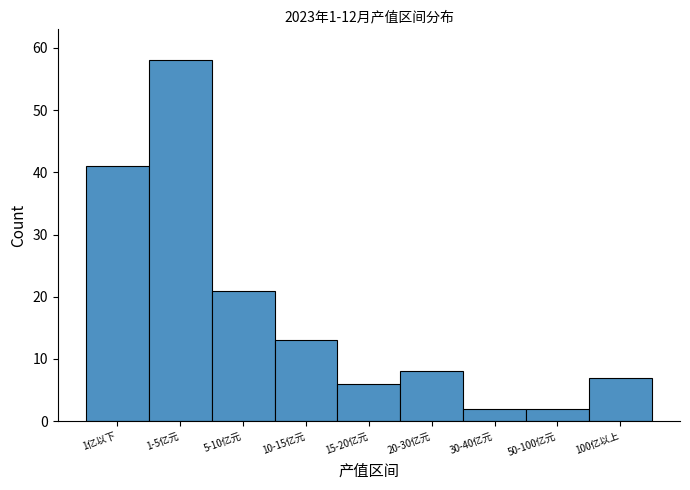

Reading left to right, transcribe all the data shown in this chart.

1亿以下=41	1-5亿元=58	5-10亿元=21	10-15亿元=13	15-20亿元=6	20-30亿元=8	30-40亿元=2	50-100亿元=2	100亿以上=7